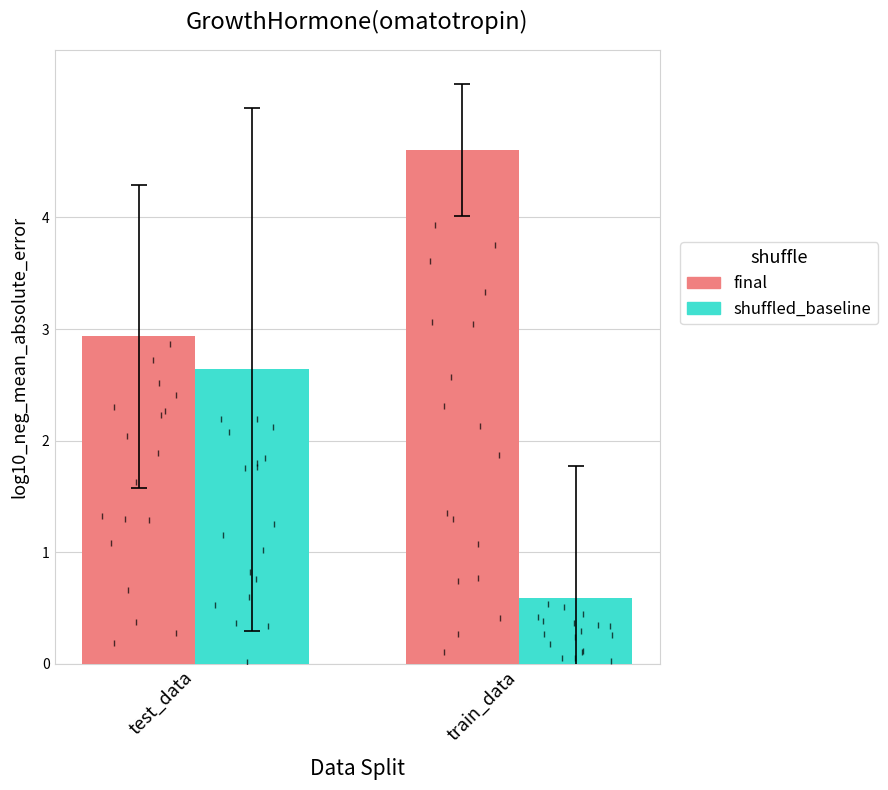

What is the difference between the highest and lowest values at train_data?

4.0